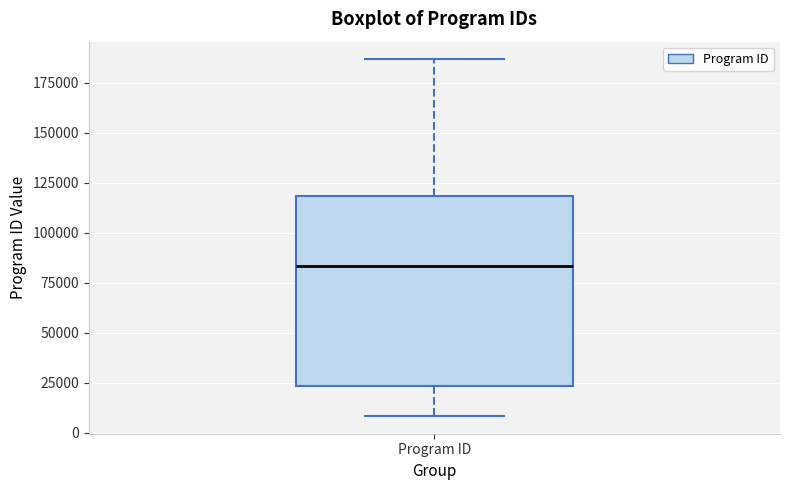

Where is the lower edge of the box for Program ID on the y-axis? The values are not printed on the chart, so give them approximately, as read against the axis.

25000